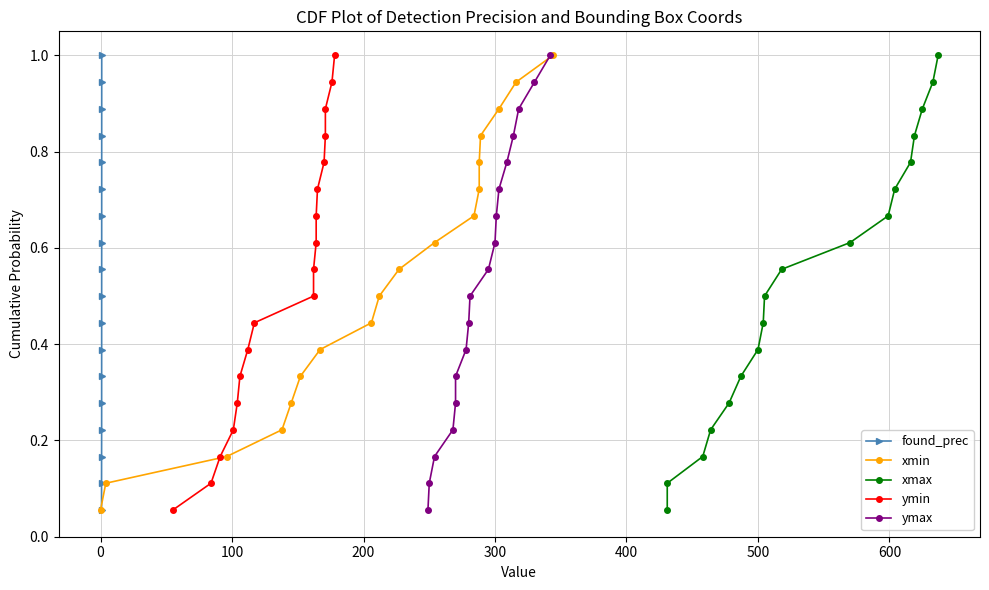

True or false: xmax and found_prec intersect in this chart.

False